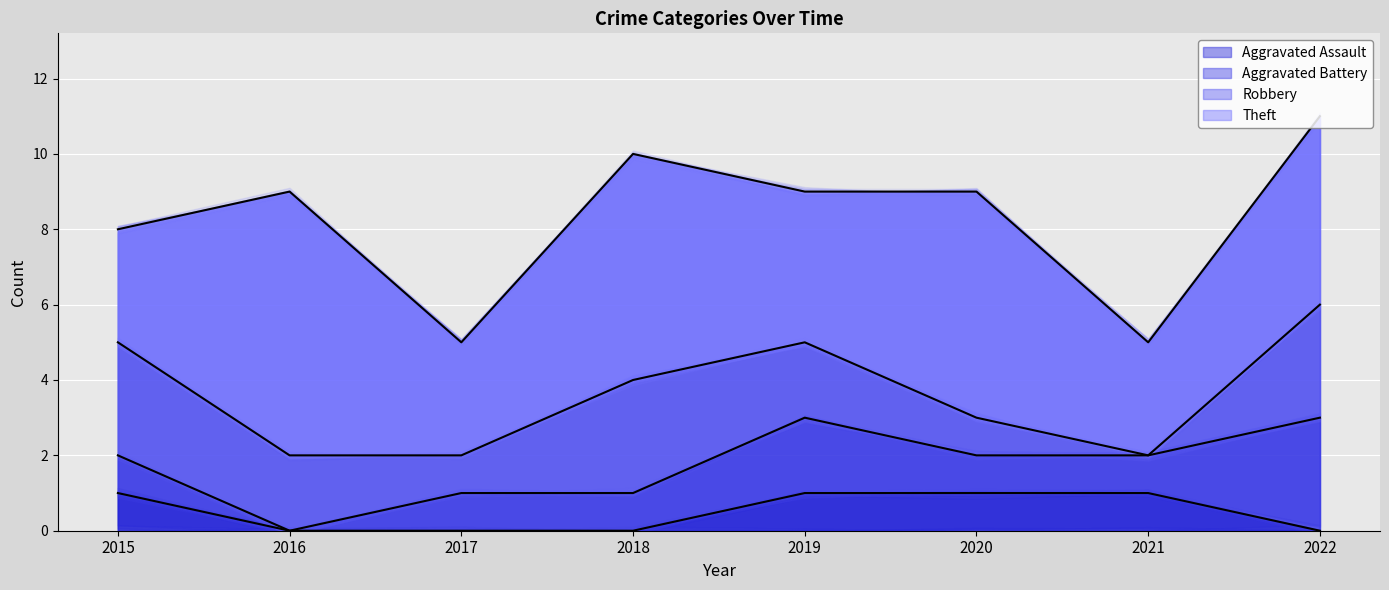

True or false: Aggravated Assault line has a value of 0 at 2019.

False